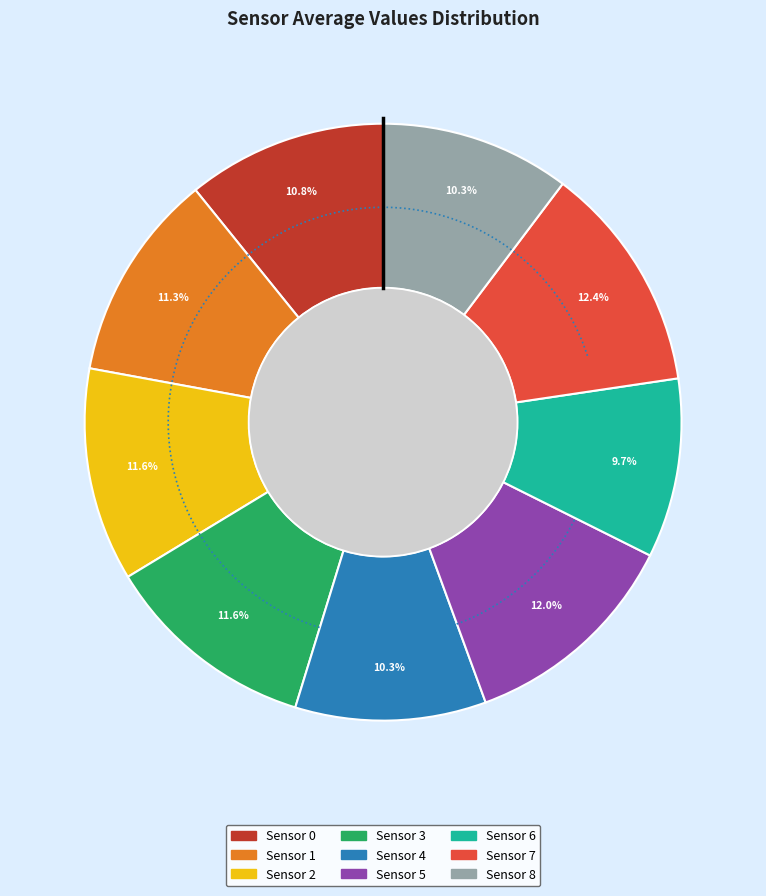

Does Sensor 1 represent more than half of the total?

No